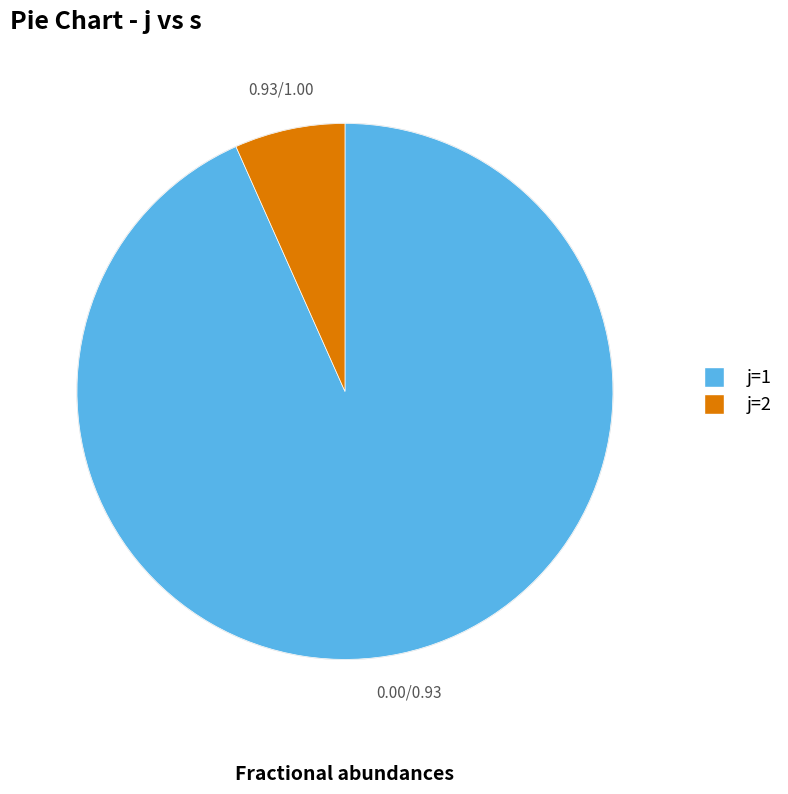

Is there a majority slice in this chart?

Yes